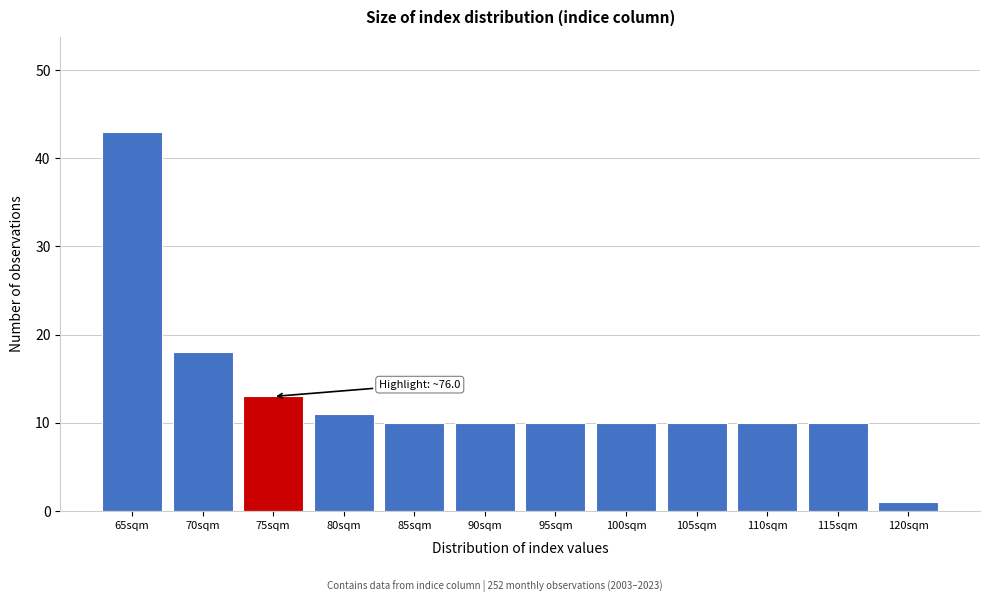

Reading right to left, what are all the values shown in this chart?

1	10	10	10	10	10	10	10	11	13	18	43